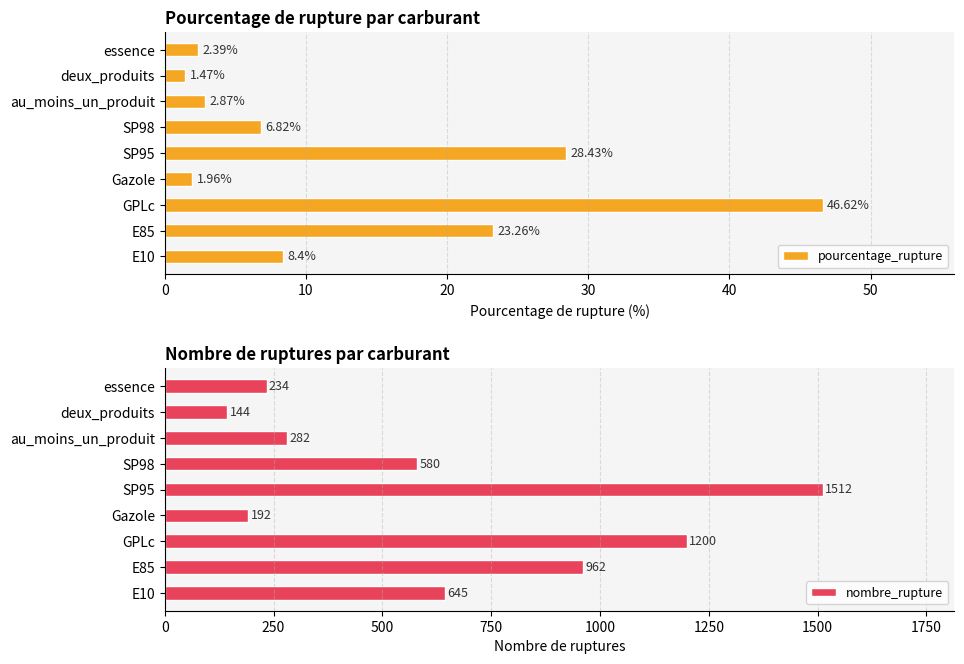

List the labels in order of pourcentage_rupture value, largest first.

GPLc, SP95, E85, E10, SP98, au_moins_un_produit, essence, Gazole, deux_produits